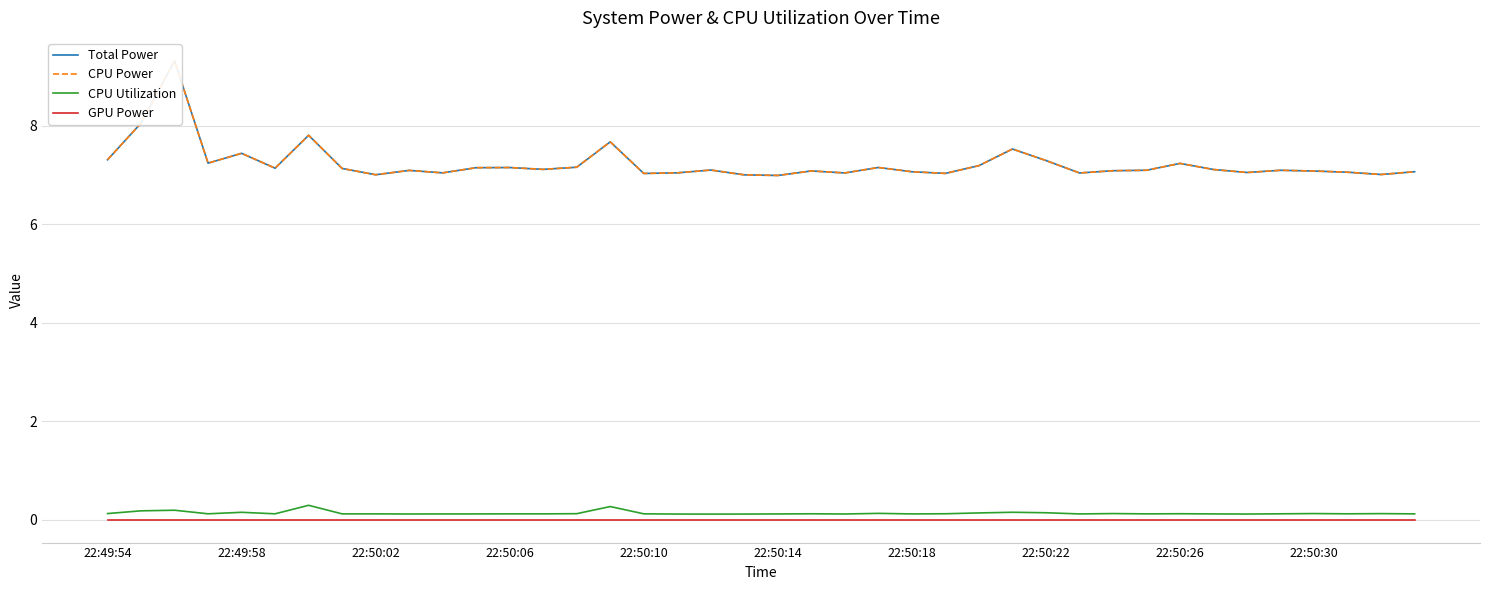

The GPU Power series shows 0.0 at 29. True or false?

True